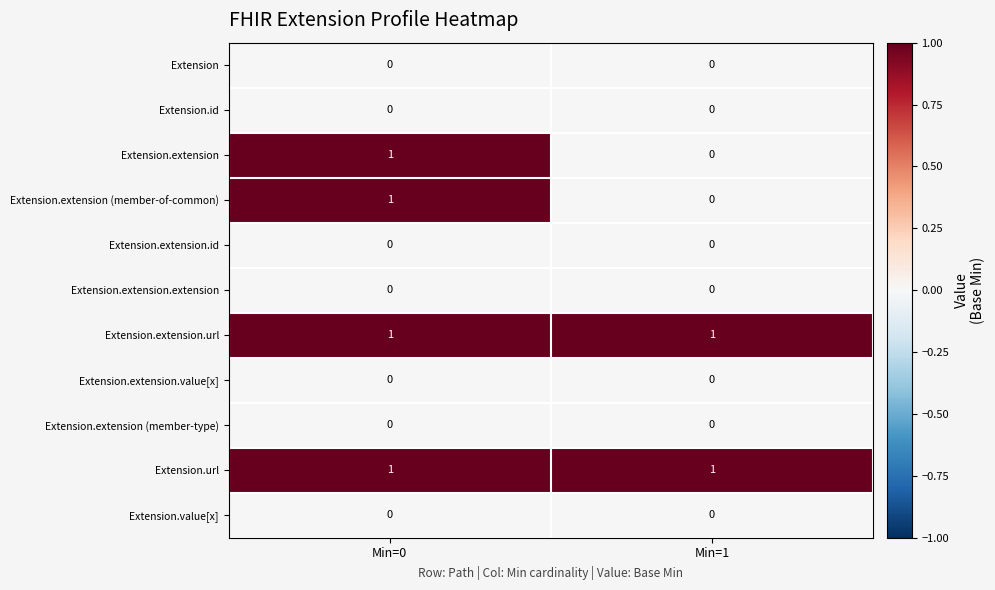

At which category is the sum across all series the highest?

Min=0